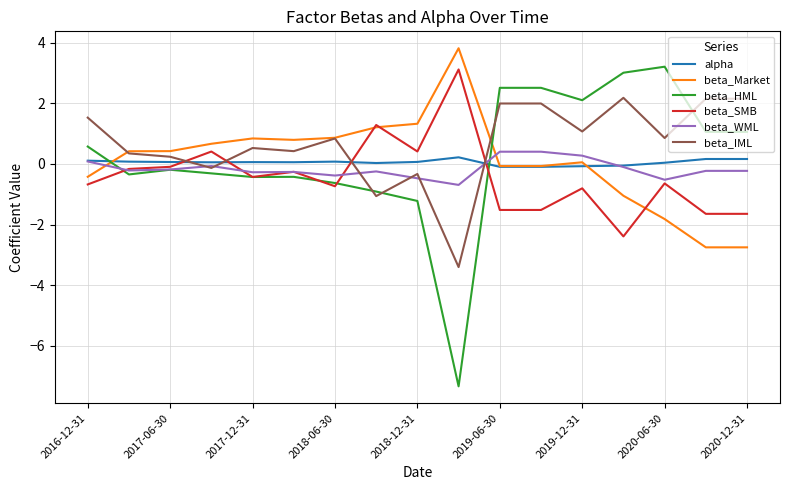

Which series has the widest spread of values?

beta_HML